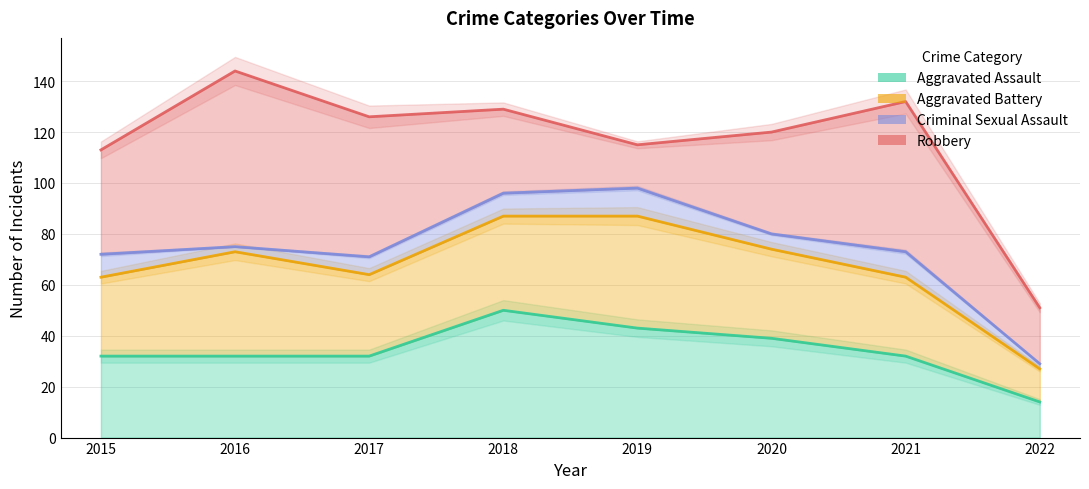

Which series changed the most between 2020 and 2022?

Aggravated Assault